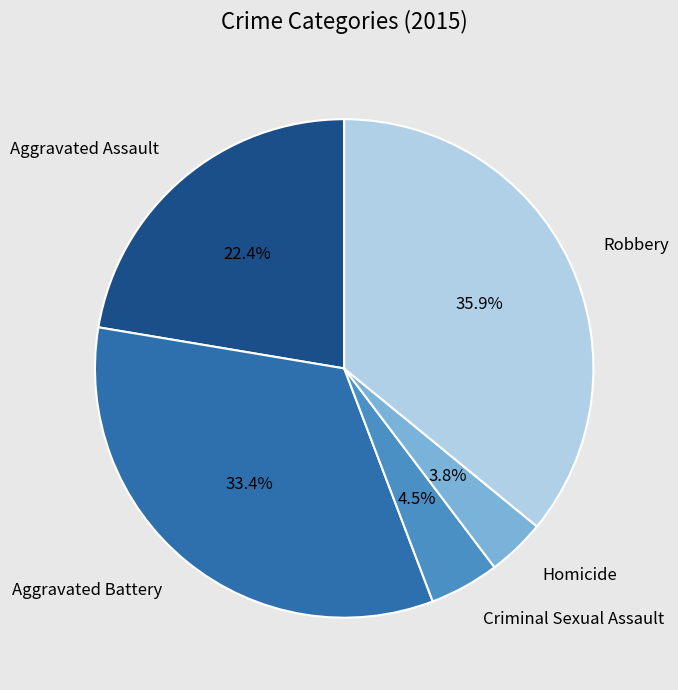

How many segments does this pie chart have?

5